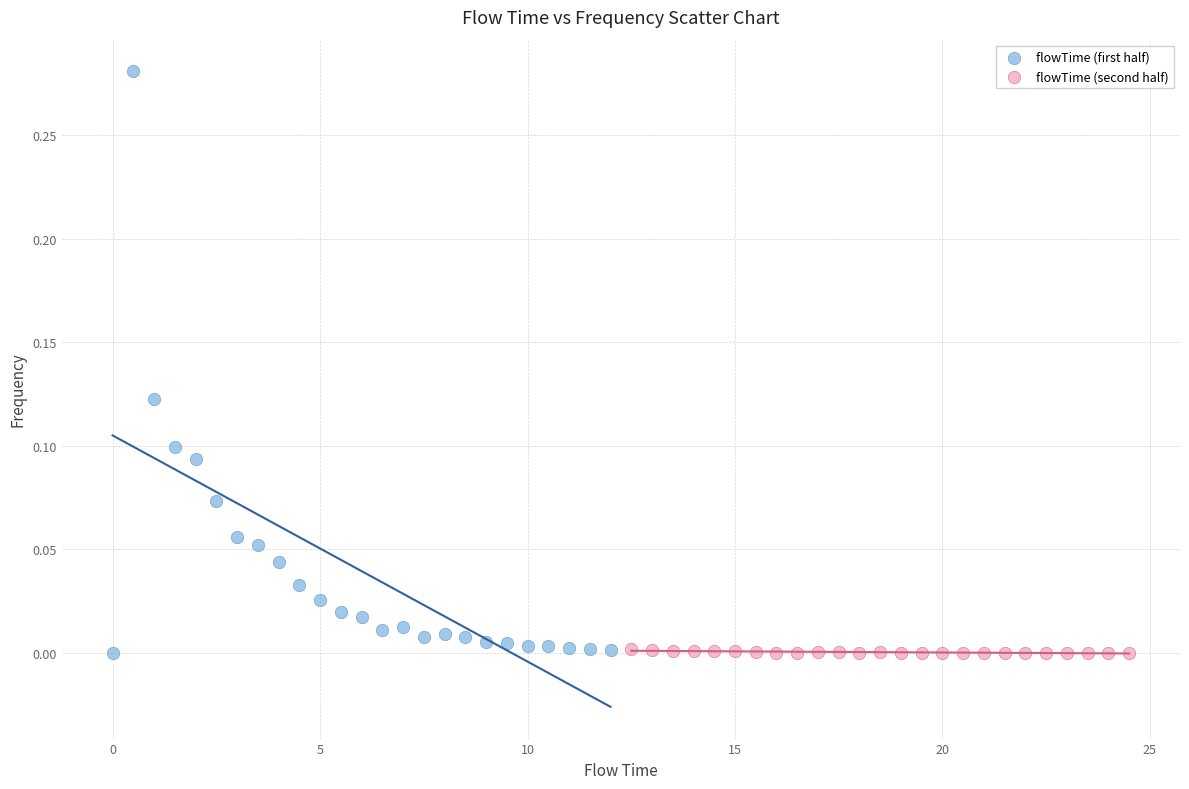

Which series has the largest Y range (max minus min)?

flowTime (first half)